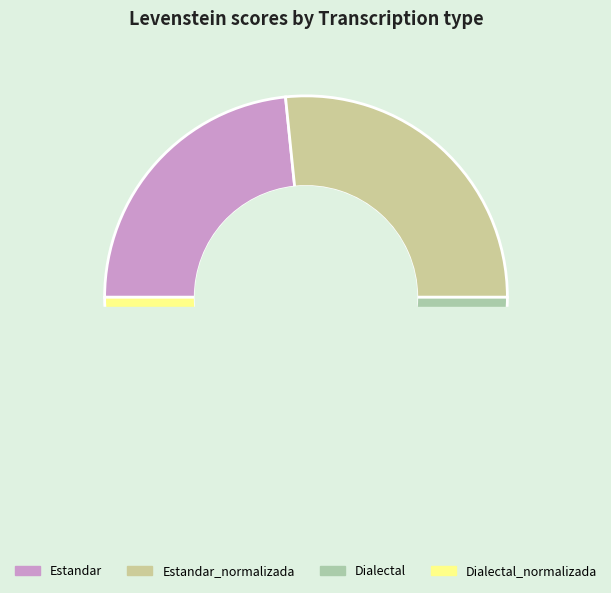

How many slices are in this pie chart?

4